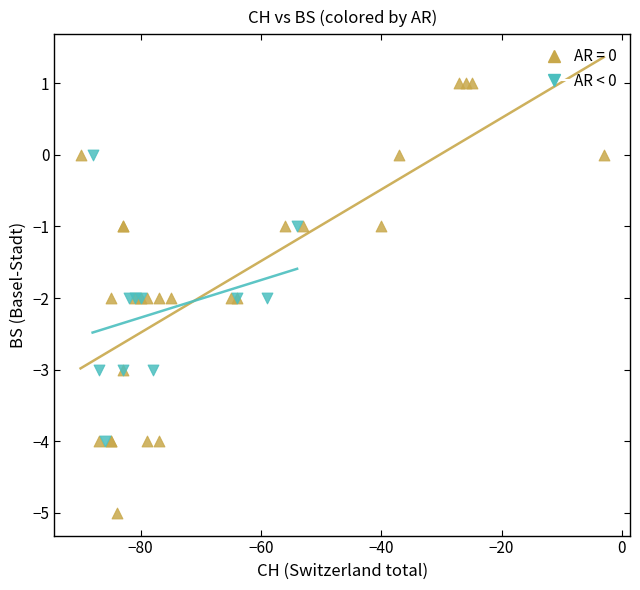

Which series reaches the minimum Y coordinate?

AR = 0